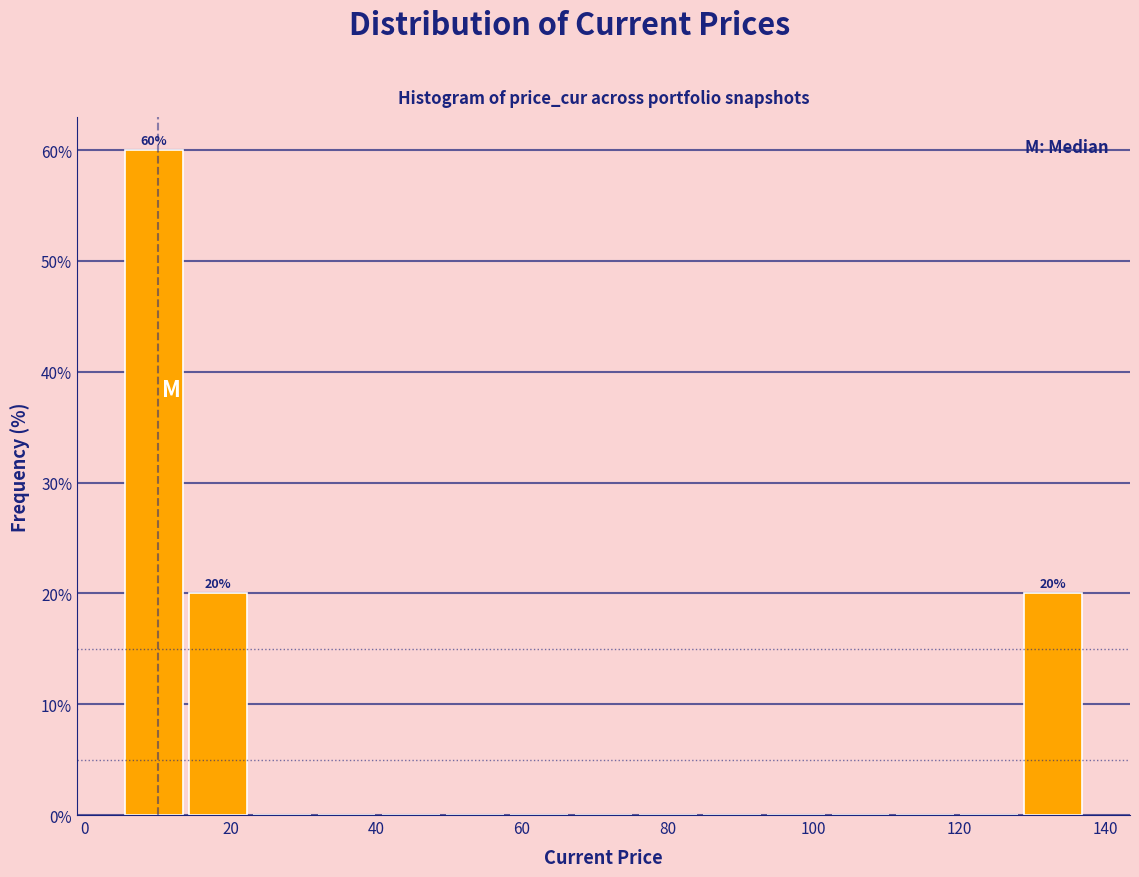

Over which range of the x-axis is the bar tallest?

6 to 14